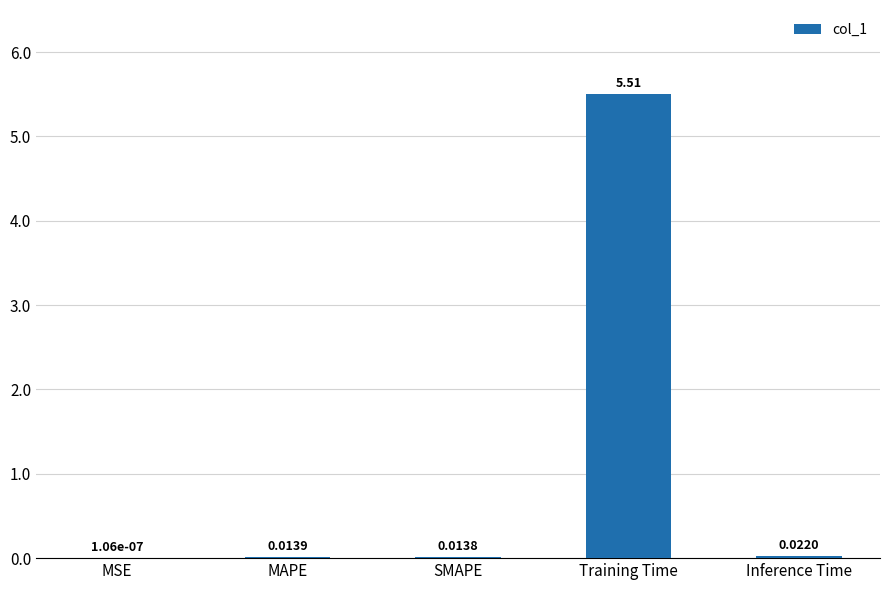

Count the number of data series in this chart.

1